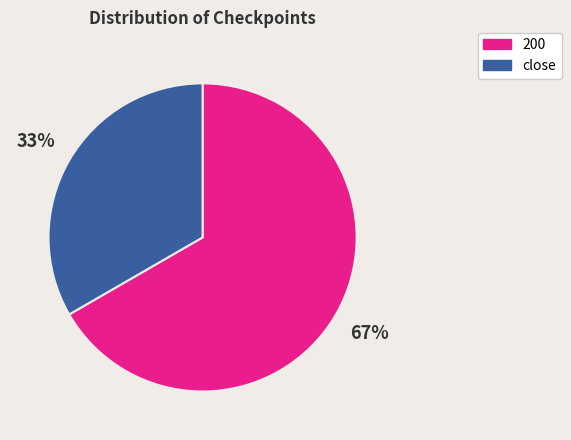

Count the number of slices in the pie.

2